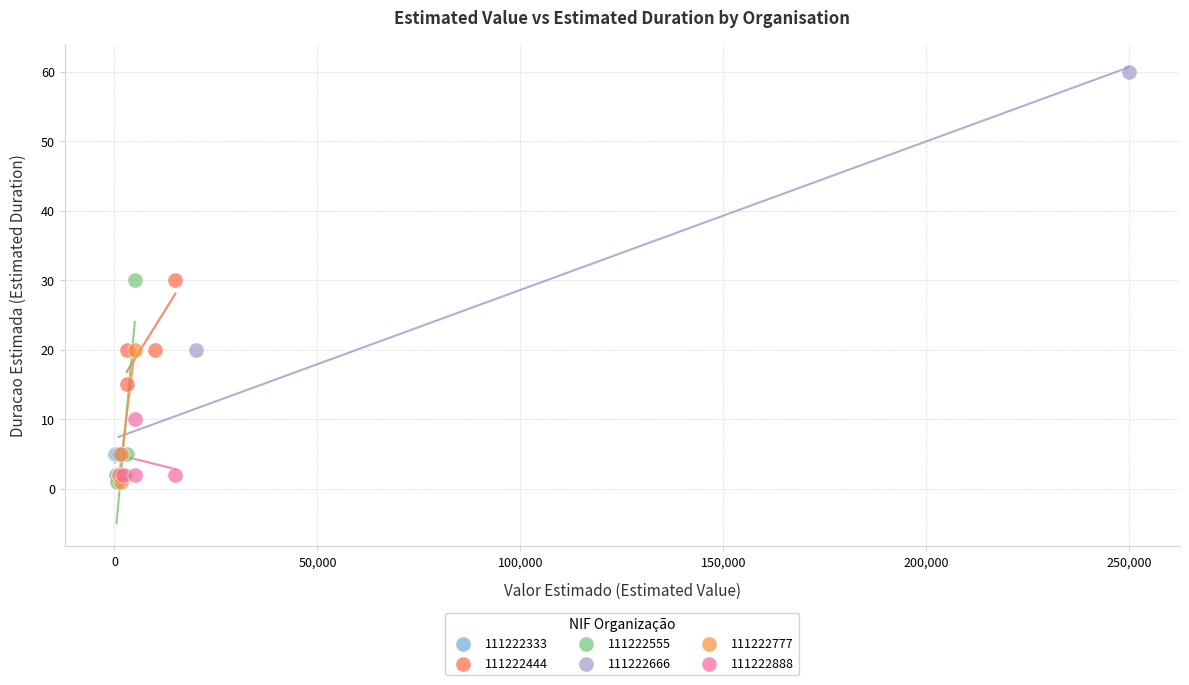

Which series reaches the maximum Y coordinate?

111222666